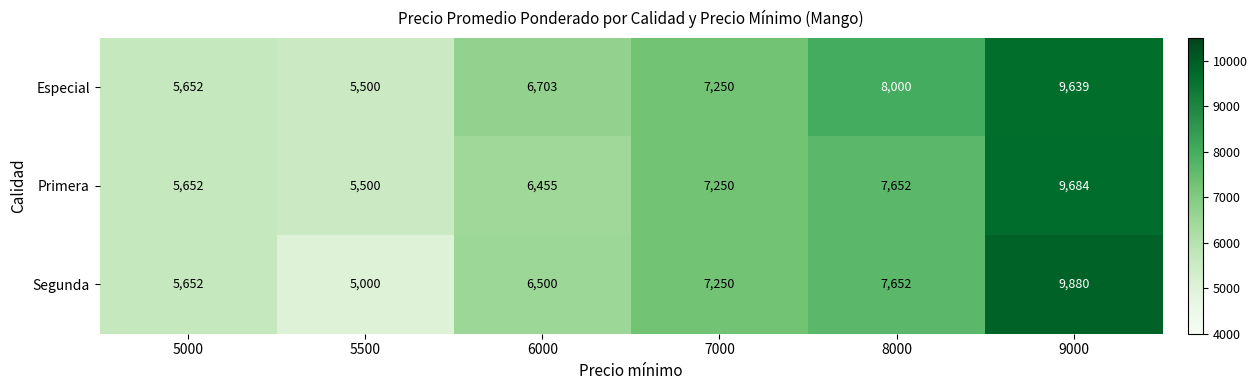

What is the difference between the maximum and minimum values in the Especial series?

4139